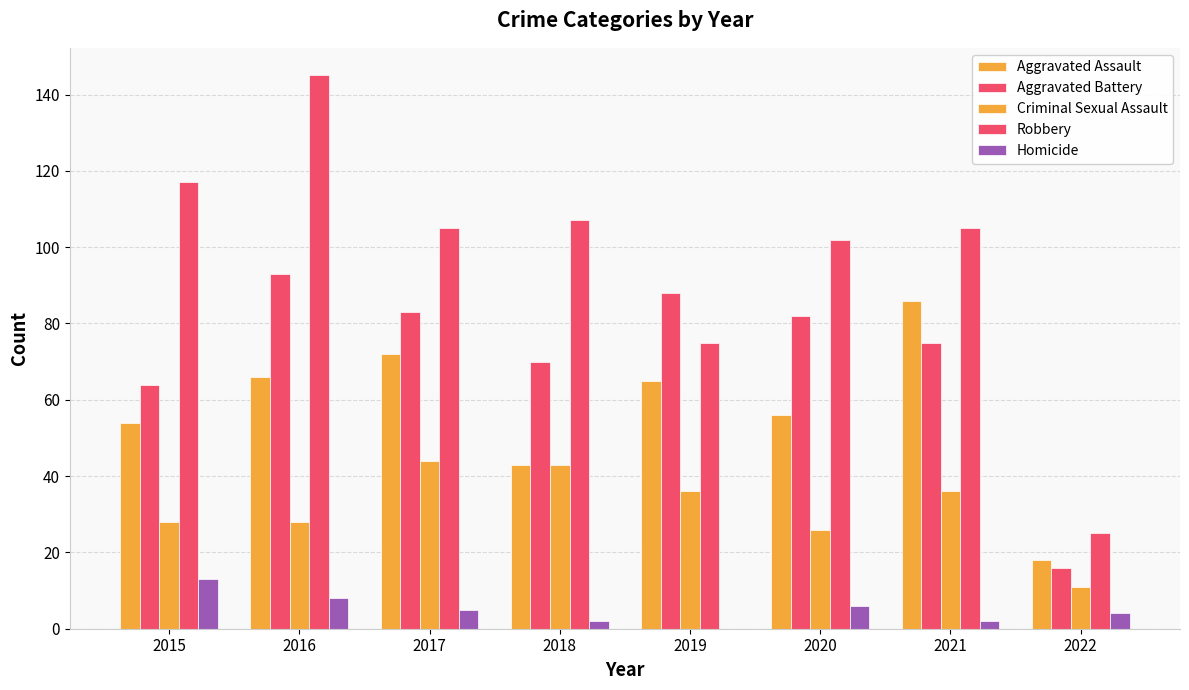

At which label does Aggravated Assault reach its minimum?

2022